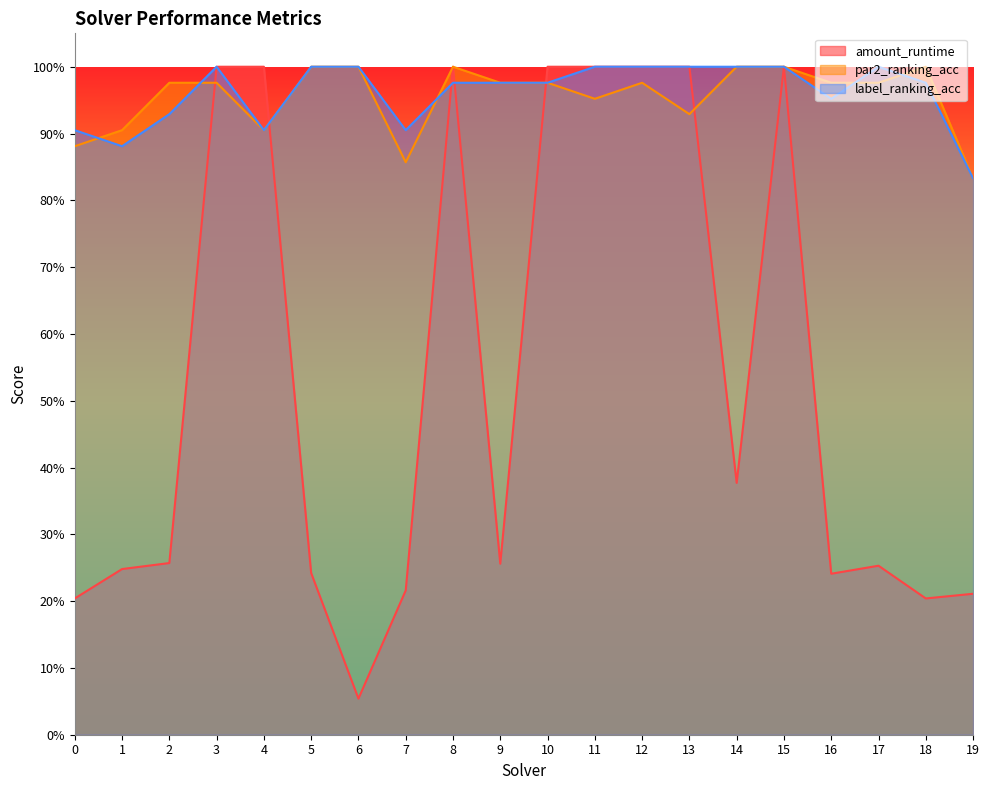

List the labels in order of label_ranking_acc value, smallest first.

19, 1, 0, 4, 7, 2, 16, 8, 9, 10, 18, 3, 5, 6, 11, 12, 13, 14, 15, 17